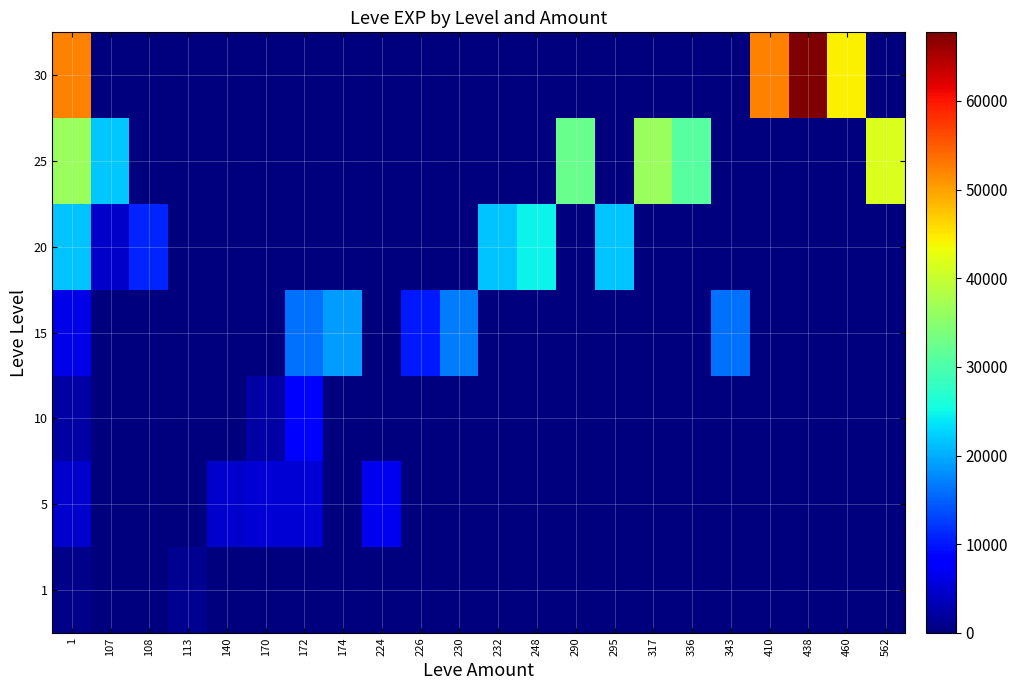

Which category has the lowest value in the 10 series?

107